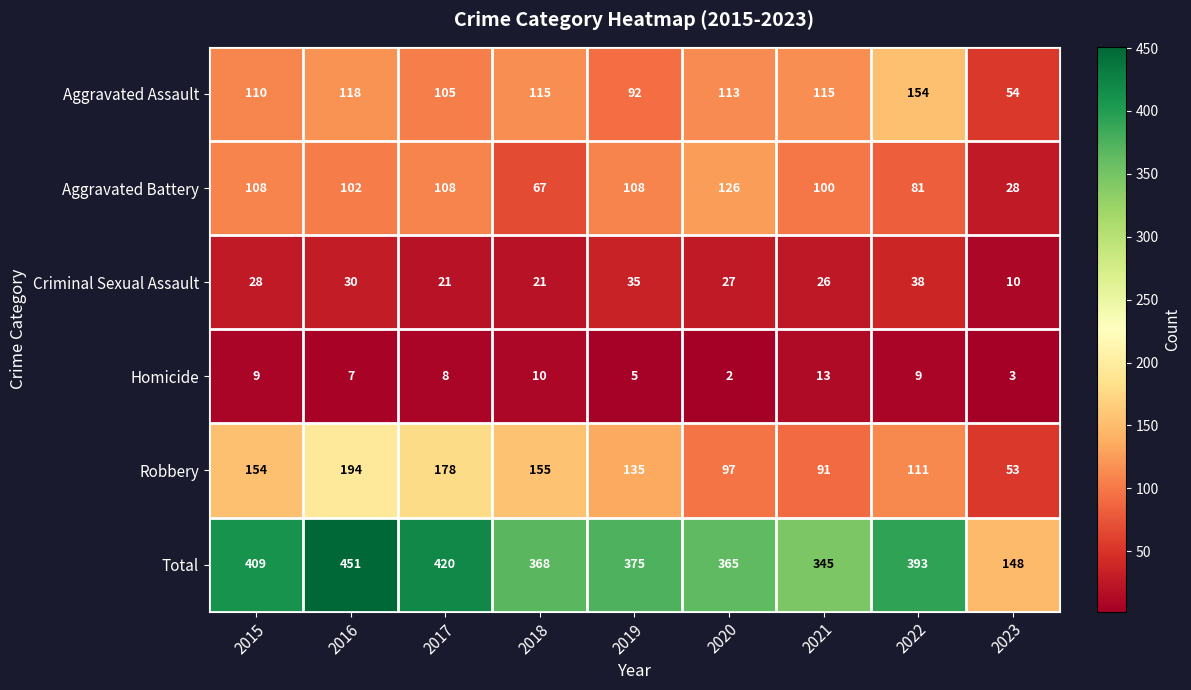

Which series has the largest total across all categories?

Total